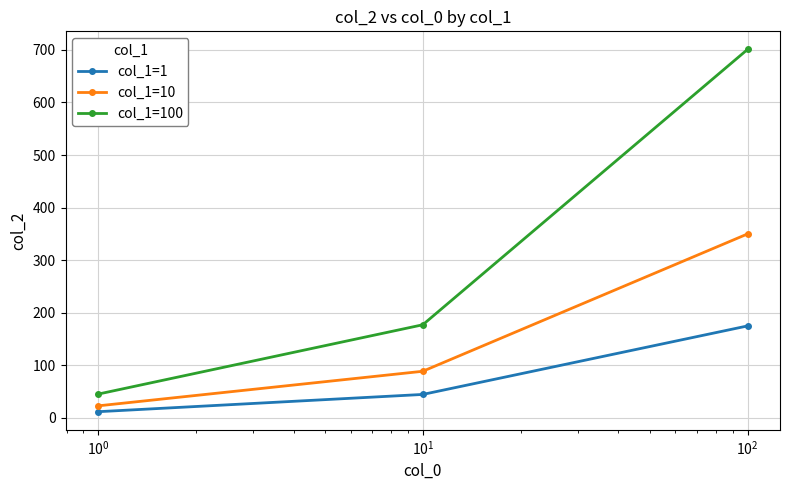

What is the sum of all col_1=100 values?

922.4